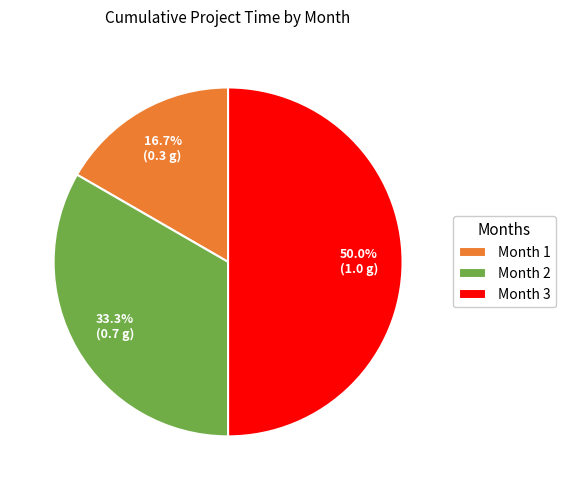

What is the ratio of the value at Month 1 to the value at Month 2?

0.5